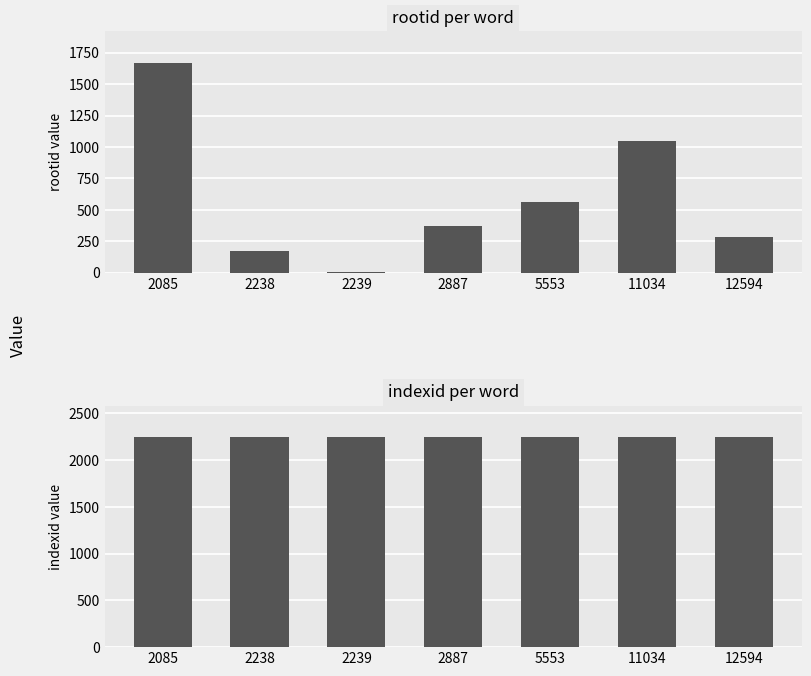

At 11034, list the series in order from smallest to largest.

rootid, indexid